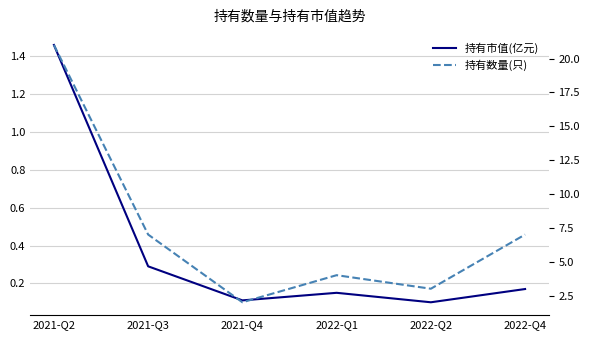

At which label does 持有数量(只) first exceed 7?

2021-Q2